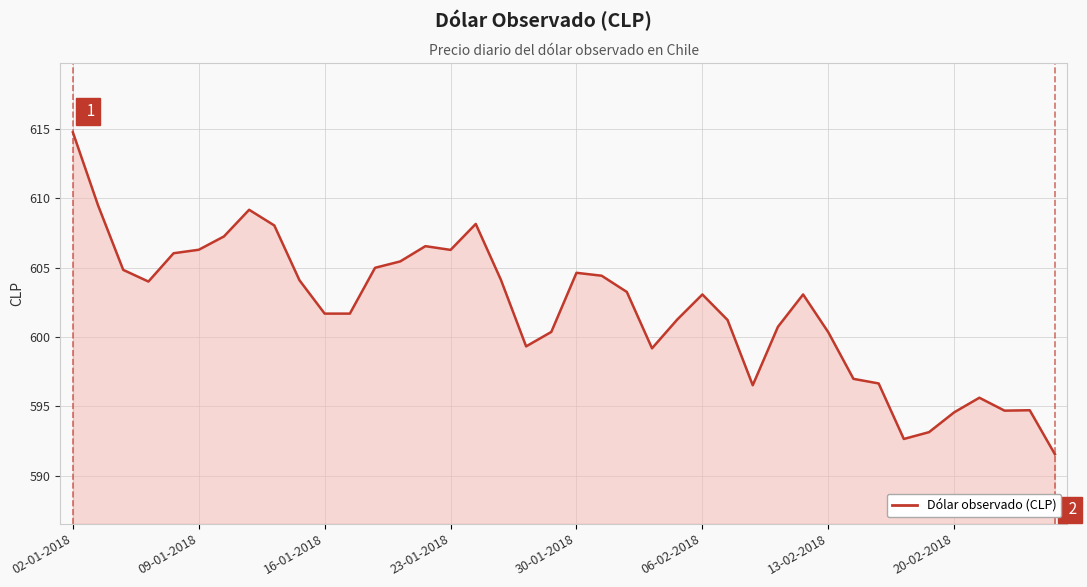

What is the difference between the maximum and minimum values?

23.2